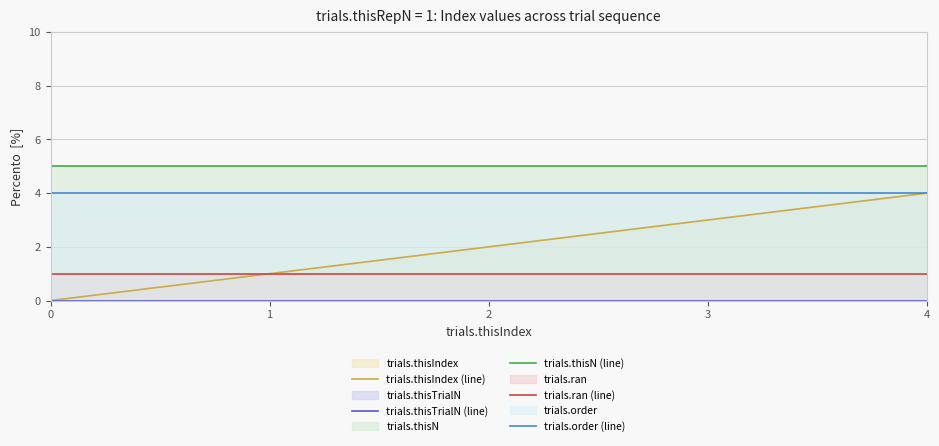

True or false: trials.thisN (line) and trials.ran (line) intersect in this chart.

False